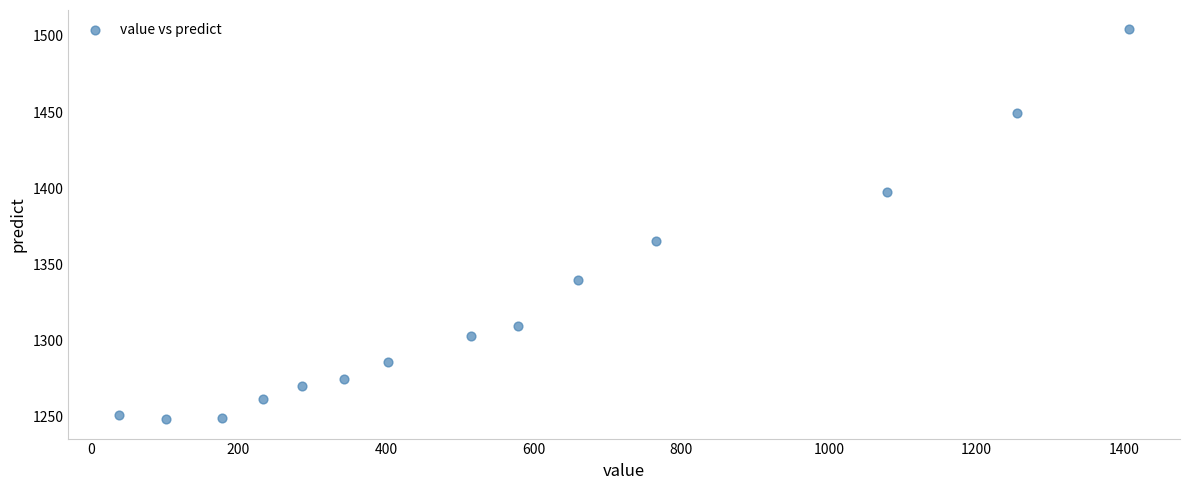

What Y value in the scatter plot is closest to 1376?

1365.2